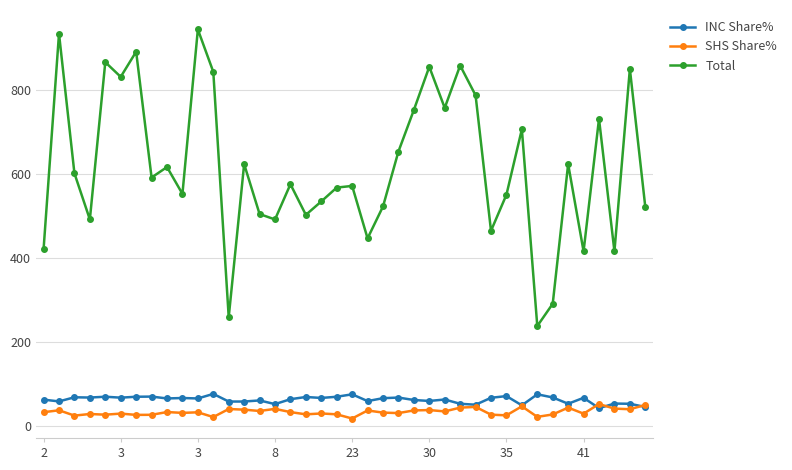

True or false: INC Share% has more than 2 points higher than both neighbors.

True